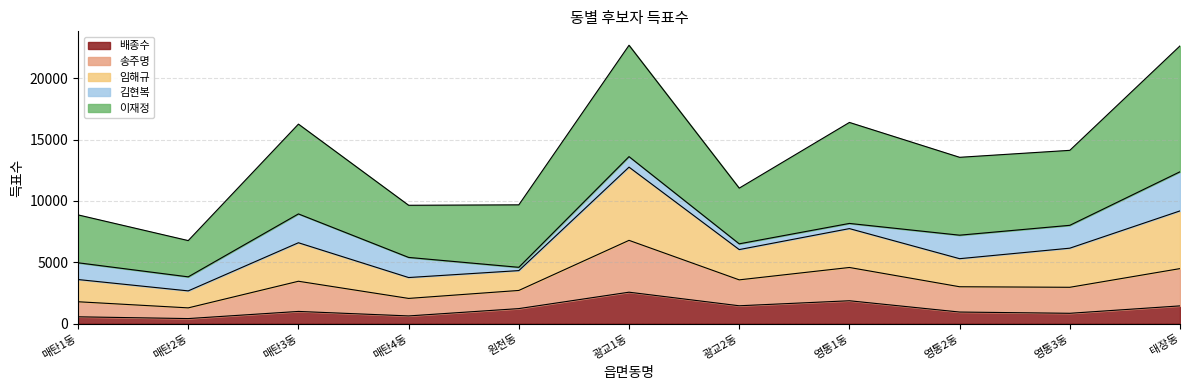

True or false: 임해규 and 배종수 cross at least once.

False